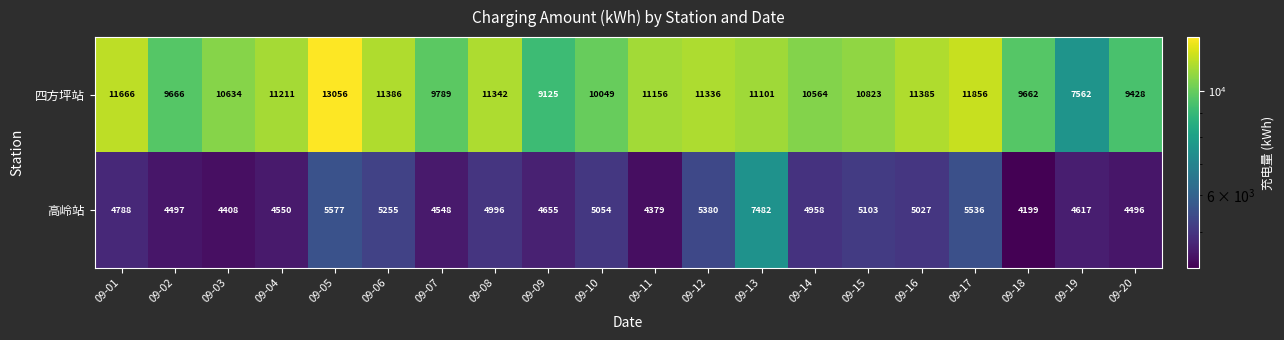

What is the total value across all series at 09-01?

16454